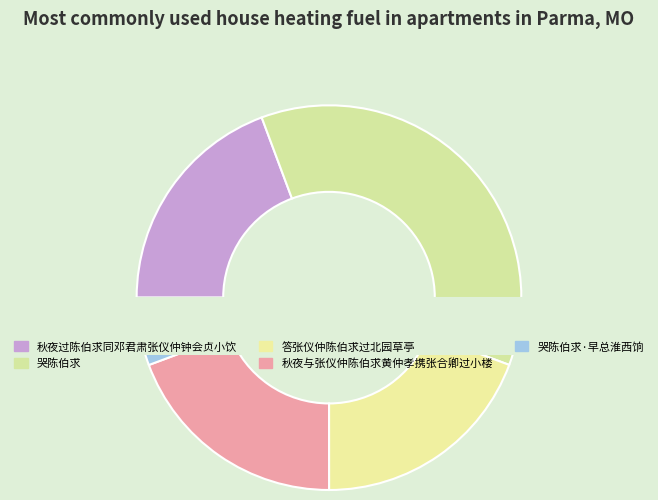

What is the smallest slice in the pie chart?

哭陈伯求·早总淮西饷